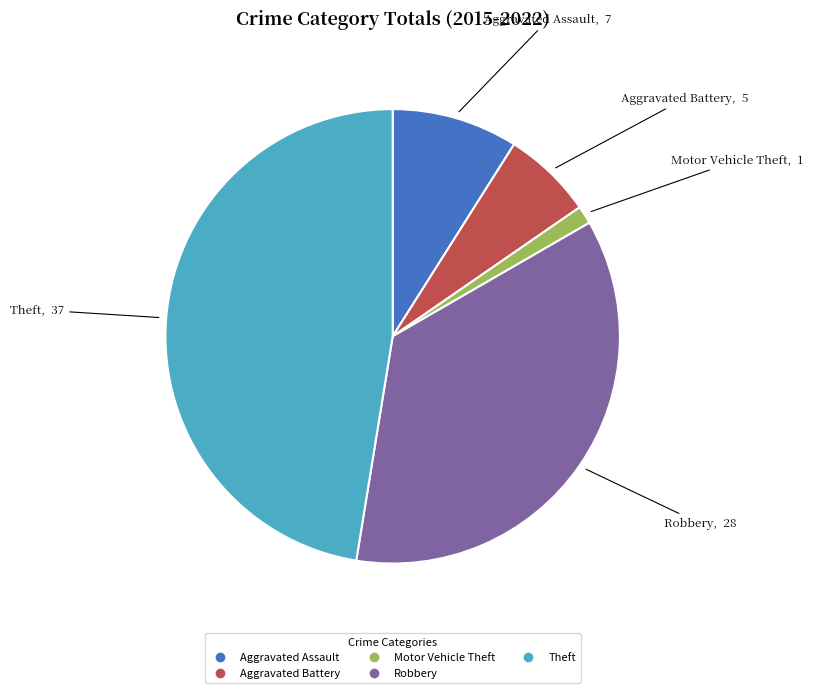

Approximately how many times larger is the value at Theft compared to Aggravated Battery?

7.4